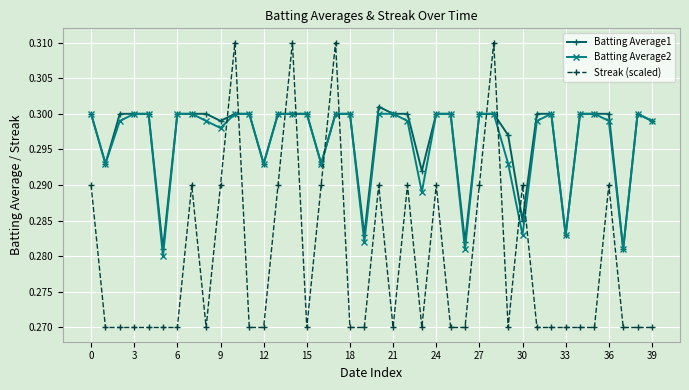

How many Batting Average1 values are between 0 and 1?

40